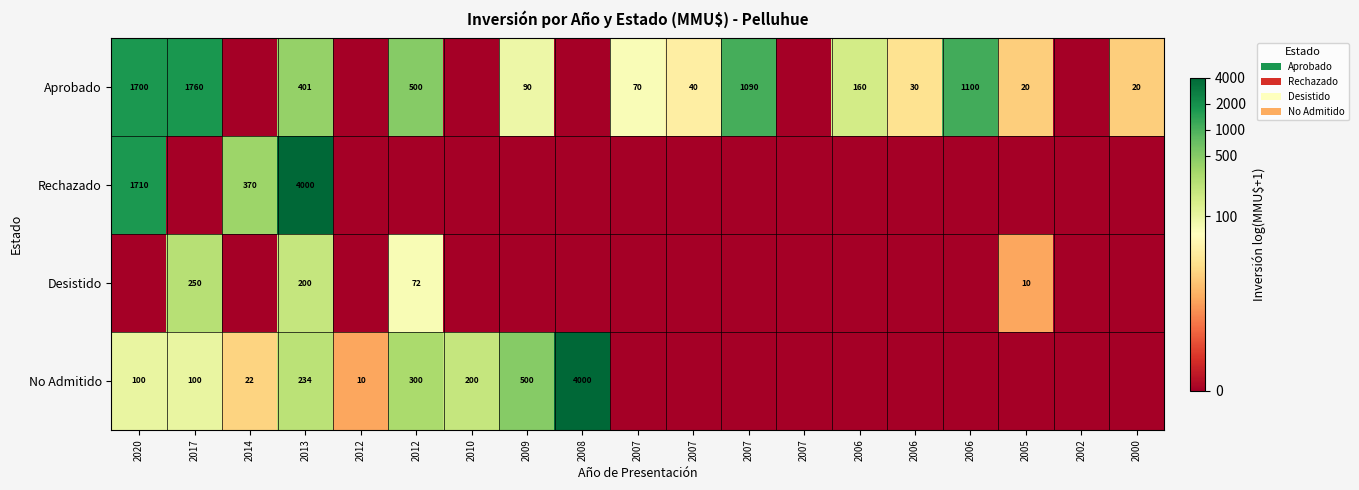

How many series are shown in this chart?

4